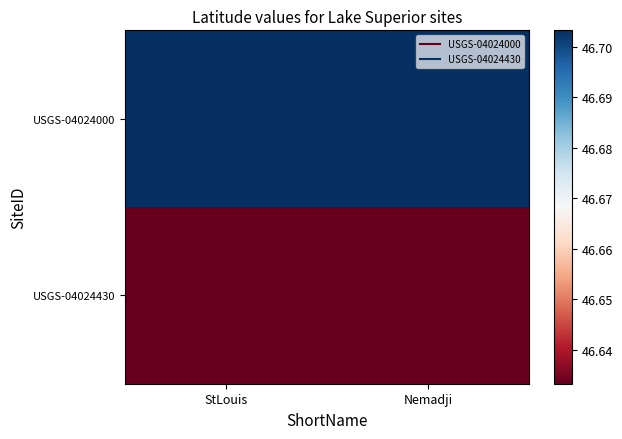

List the series in order of their peak value, lowest first.

USGS-04024430, USGS-04024000